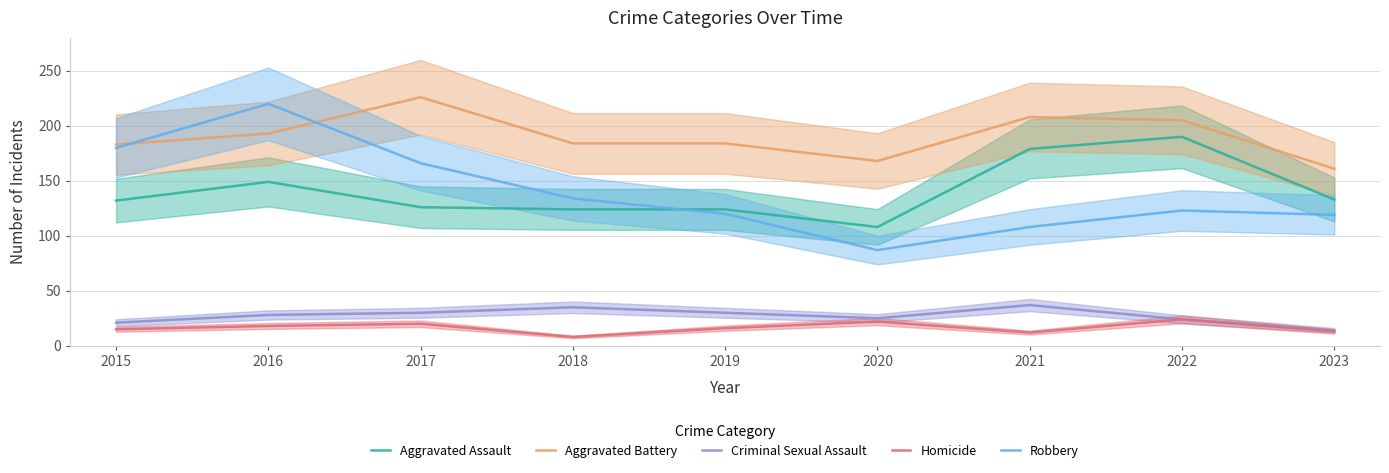

Reading left to right, extract all data points from this chart.

Aggravated Assault: 132	149	126	124	124	108	179	190	133
Aggravated Battery: 183	193	226	184	184	168	208	205	161
Criminal Sexual Assault: 21	28	30	35	30	25	37	24	14
Homicide: 15	18	20	8	16	22	12	24	13
Robbery: 180	220	166	134	120	87	108	123	119